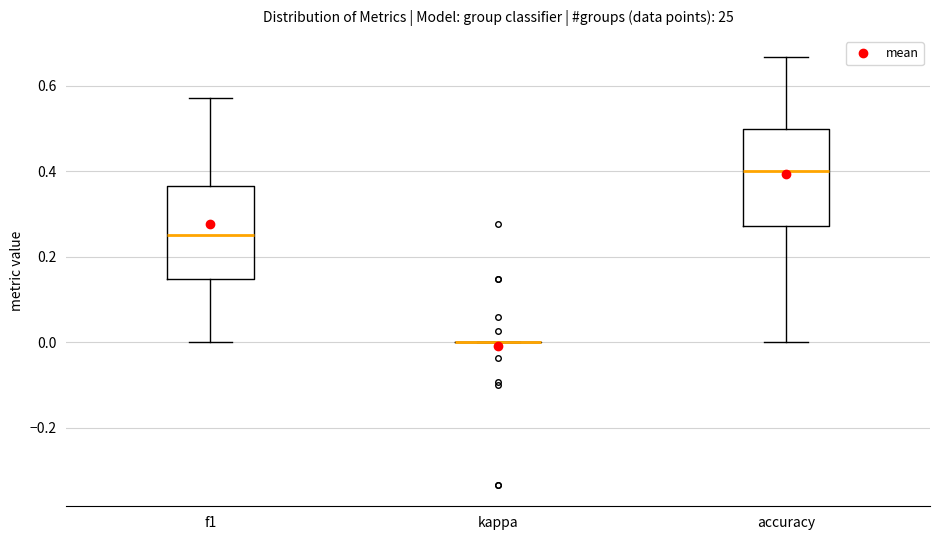

Reading left to right, transcribe this box plot: for each box, give where its median line is, the range the box spans, and where its two whiskers end, as read against the y-axis. The values are not printed on the chart, so give them approximately, as read against the axis.

f1: median 0.26, box 0.14 to 0.36, whiskers 0.00 to 0.58
kappa: box collapsed to a line at 0.00, whiskers 0.00 to 0.00
accuracy: median 0.40, box 0.28 to 0.50, whiskers 0.00 to 0.66